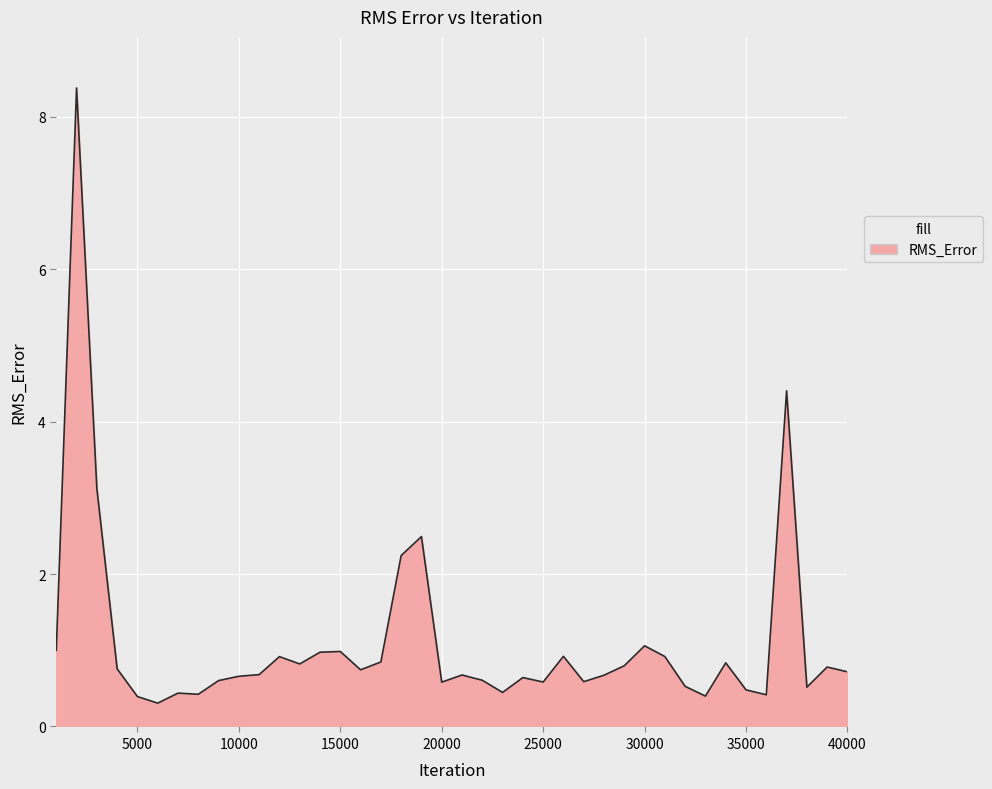

What is the difference between the maximum and minimum values?

8.1